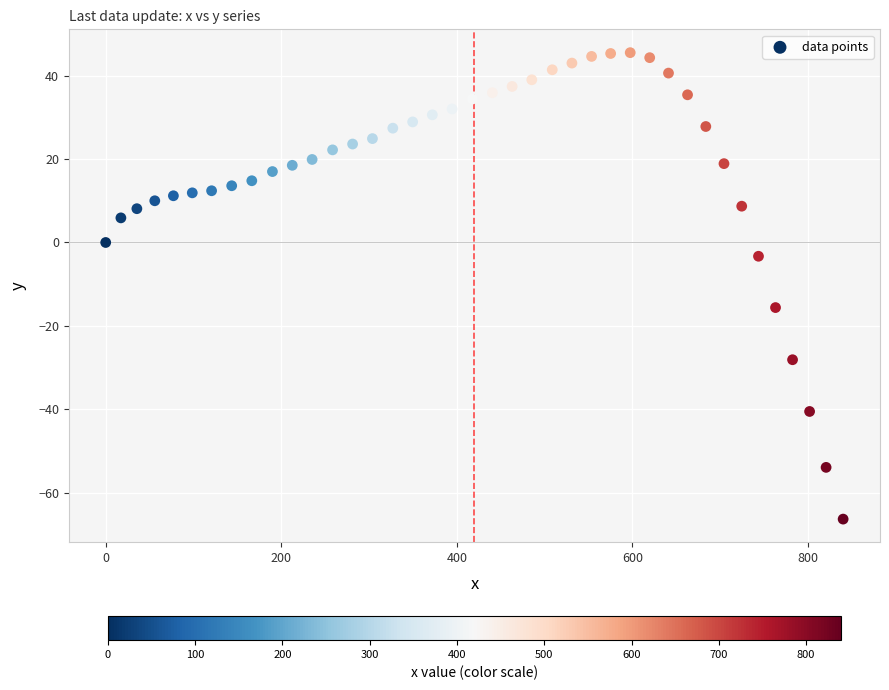

What is the range of Y values (max minus min)?

111.8